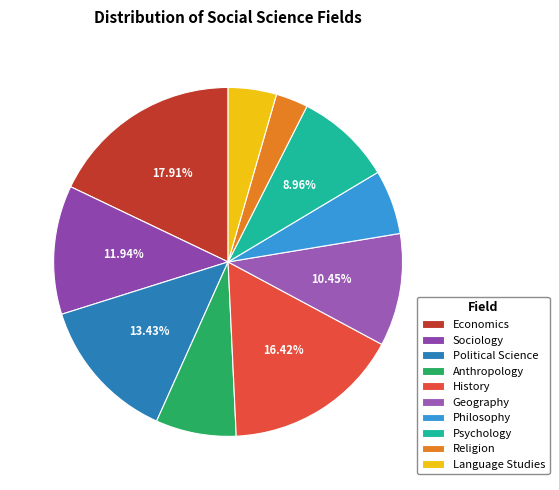

True or false: History accounts for 16% of the total.

True